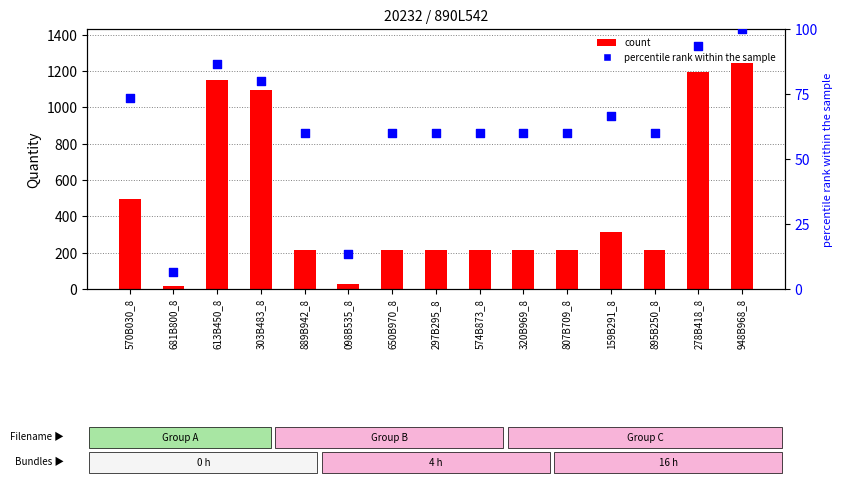

What are all the series names shown in the legend?

count, percentile rank within the sample